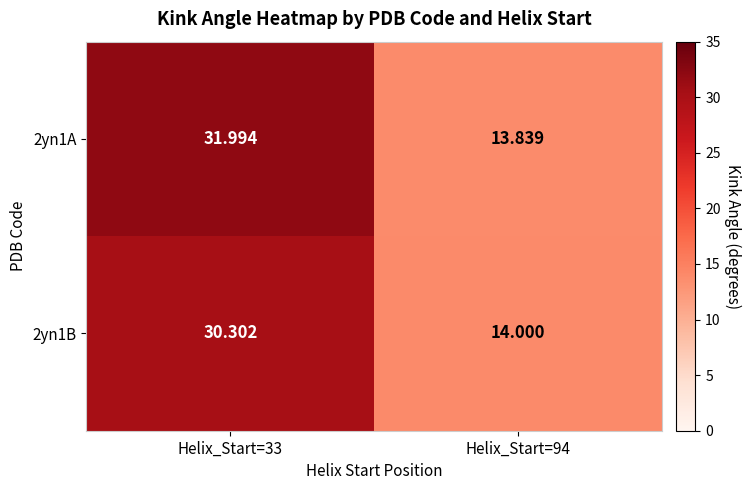

Rank the series at Helix_Start=33 from lowest to highest value.

2yn1B, 2yn1A